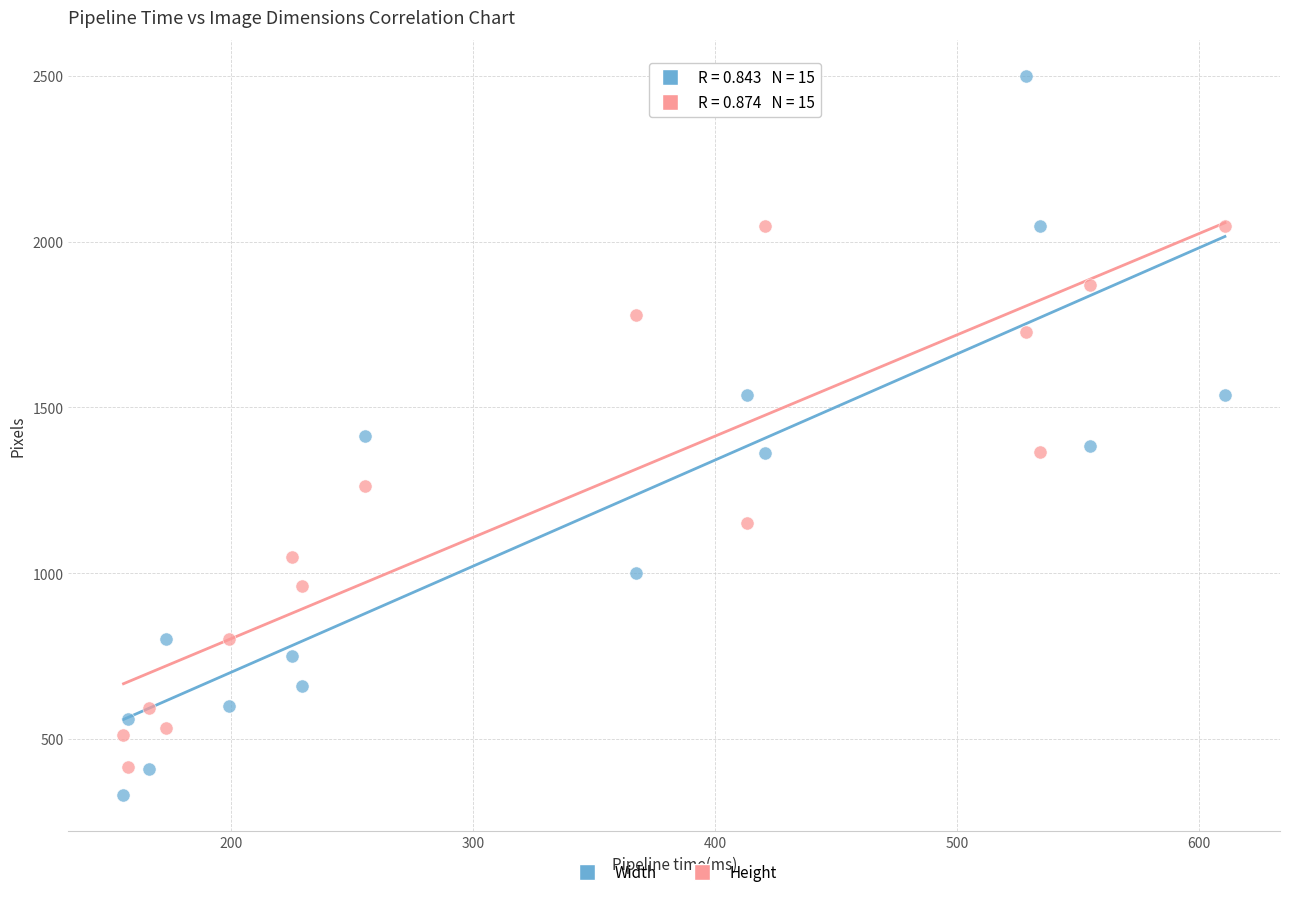

What are all the series names shown in the legend?

Width, Height